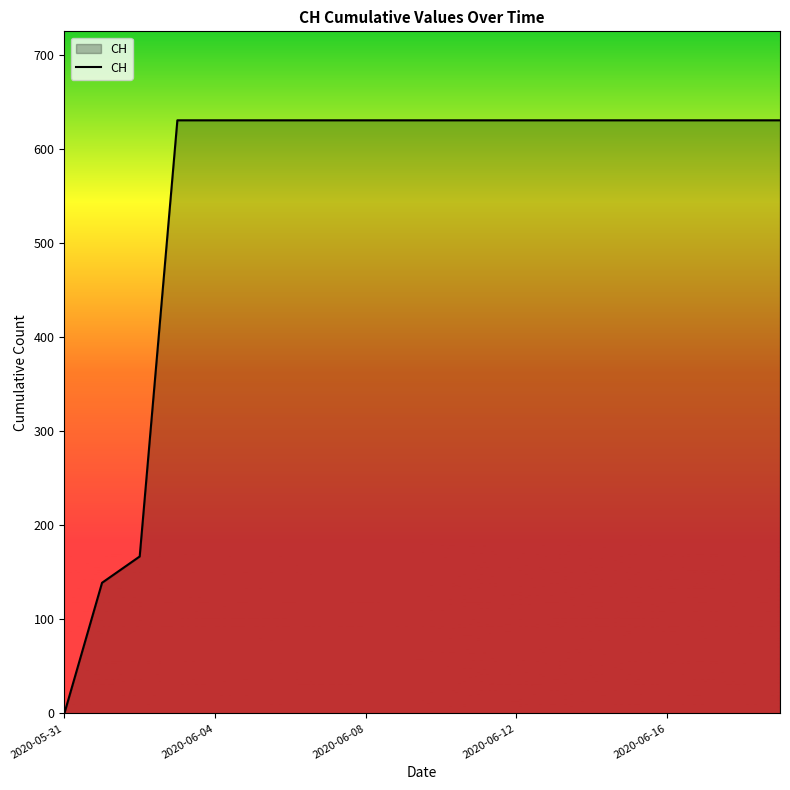

What is the greatest value displayed?

631